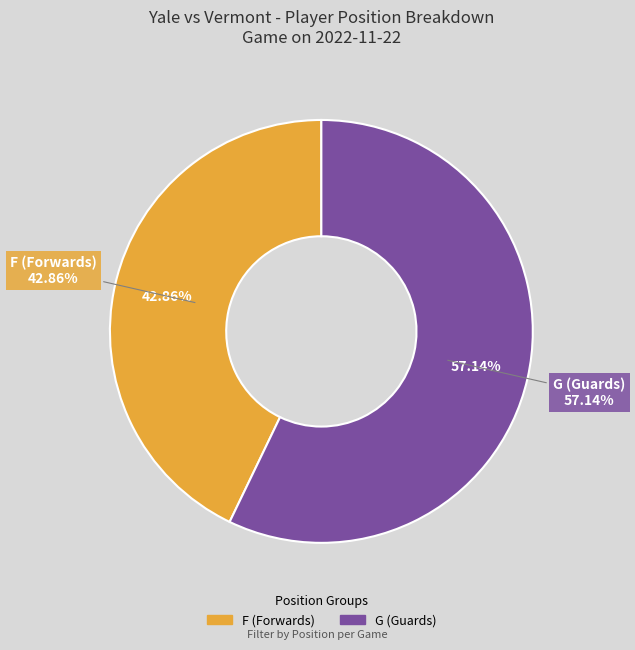

Which has a higher value, F or G?

G